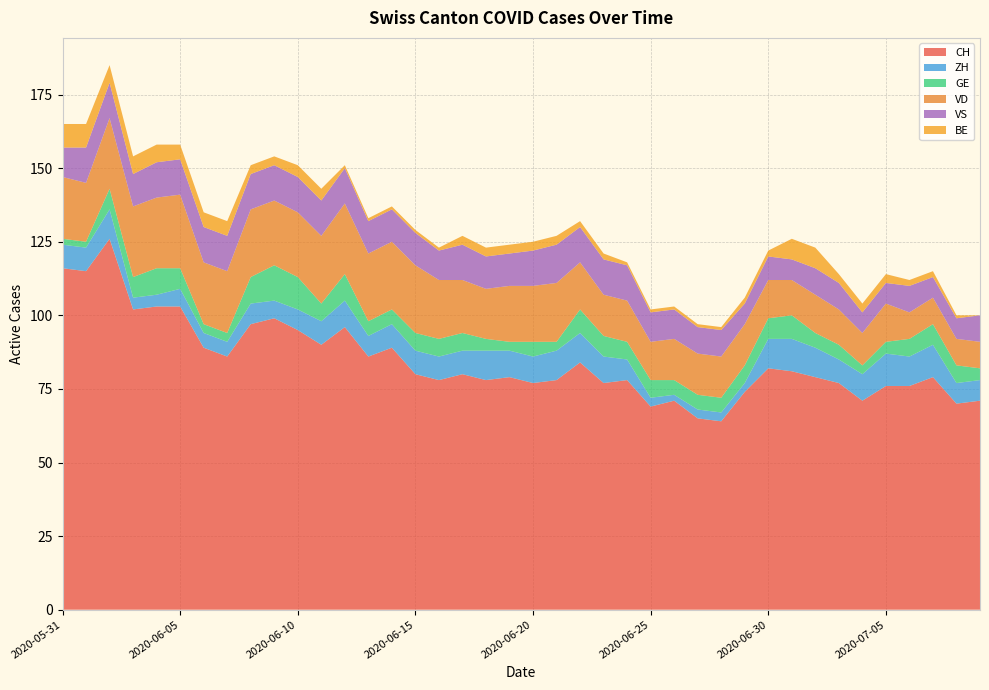

Reading left to right, list all the values displayed in this chart.

CH: 116	115	126	102	103	103	89	86	97	99	95	90	96	86	89	80	78	80	78	79	77	78	84	77	78	69	71	65	64	74	82	81	79	77	71	76	76	79	70	71
ZH: 8	8	10	4	4	6	5	5	7	6	7	8	9	7	8	8	8	8	10	9	9	10	10	9	7	3	2	3	3	3	10	11	10	8	9	11	10	11	7	7
GE: 2	2	7	7	9	7	3	3	9	12	11	6	9	5	5	6	6	6	4	3	5	3	8	7	6	6	5	5	5	6	7	8	5	5	3	4	6	7	6	4
VD: 21	20	24	24	24	25	21	21	23	22	22	23	24	23	23	23	20	18	17	19	19	20	16	14	14	13	14	14	14	14	13	12	13	12	11	13	9	9	9	9
VS: 10	12	12	11	12	12	12	12	12	12	12	12	12	11	11	11	10	12	11	11	12	13	12	12	12	10	10	9	9	7	8	7	9	9	7	7	9	7	7	9
BE: 8	8	6	6	6	5	5	5	3	3	4	4	1	1	1	1	1	3	3	3	3	3	2	2	1	1	1	1	1	2	2	7	7	3	3	3	2	2	1	0